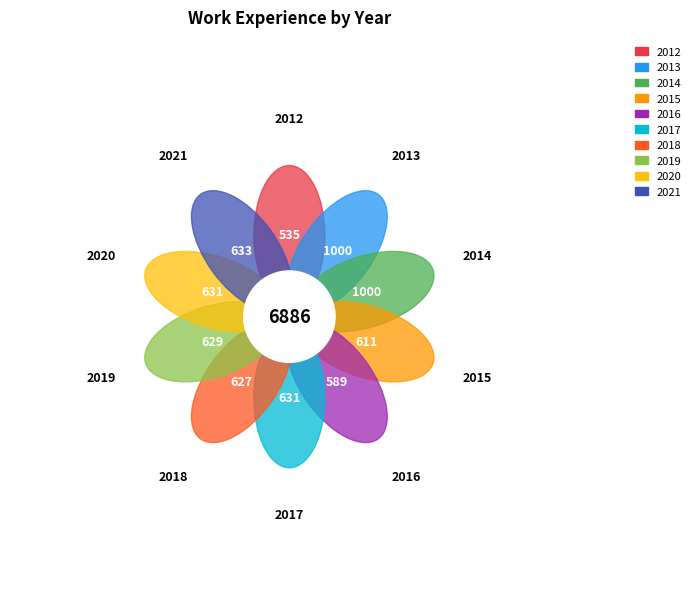

Is it true that 2016 is 9% of the pie?

True